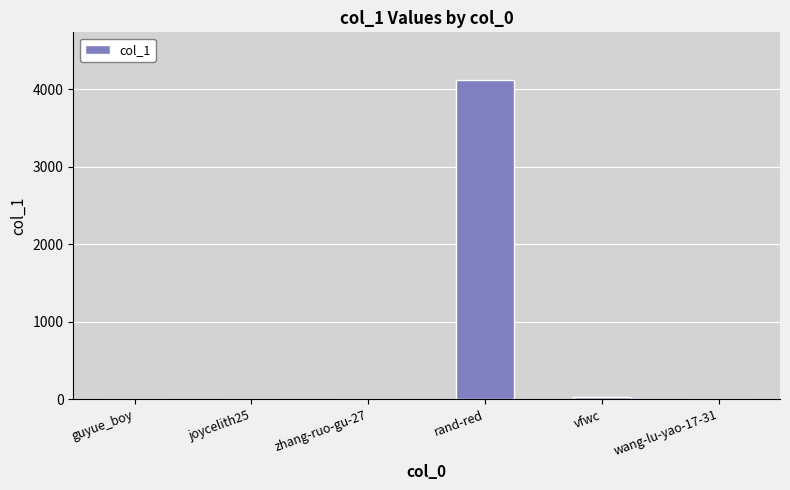

At which category does the chart reach its peak across all series?

rand-red